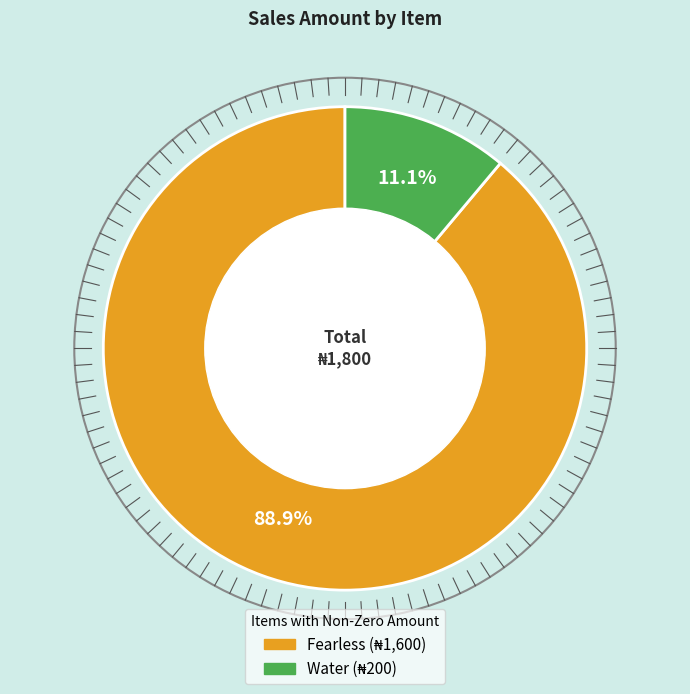

Which category has the smallest portion of the pie?

Water